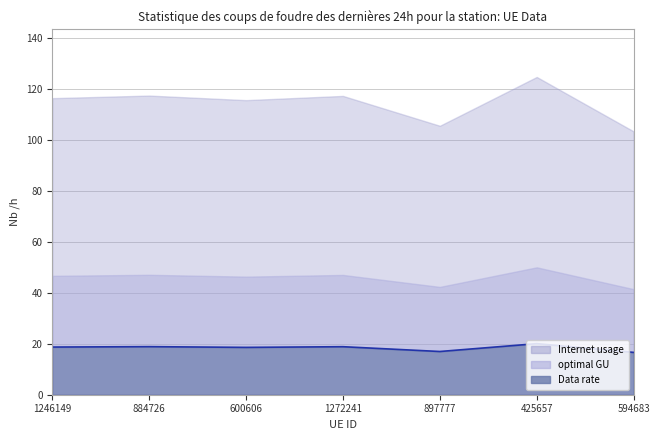

What is the label of the 3rd point from the right?

897777